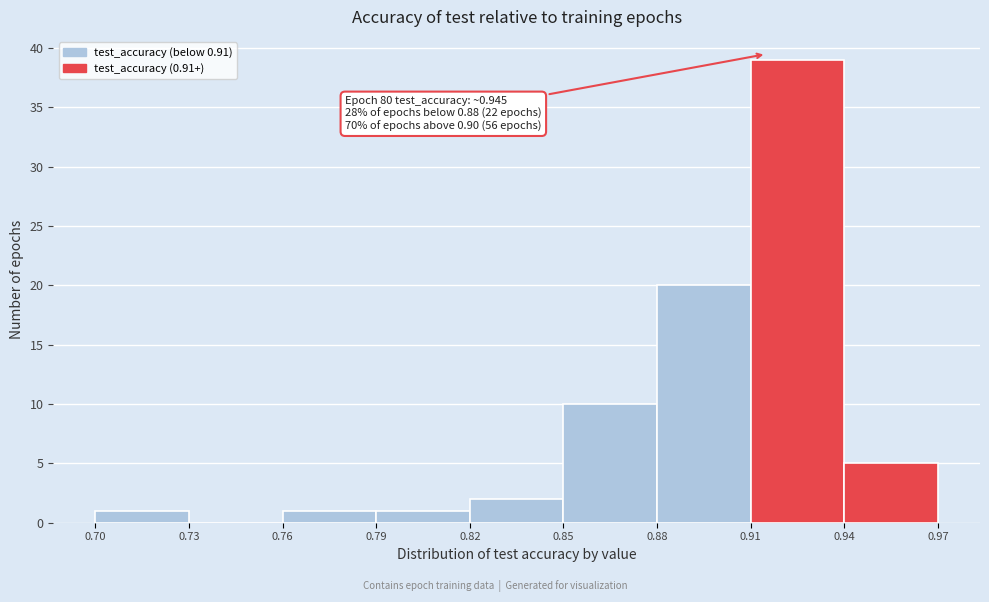

Which range on the x-axis has the tallest bar?

0.91 to 0.94